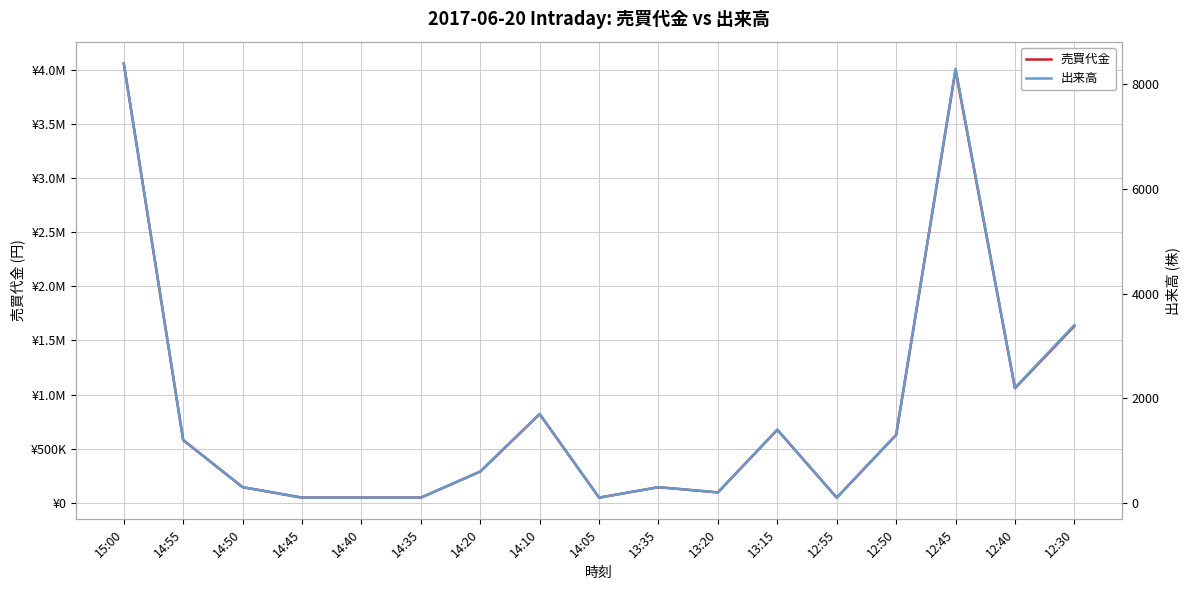

What is the label of the 1st point from the right?

12:30